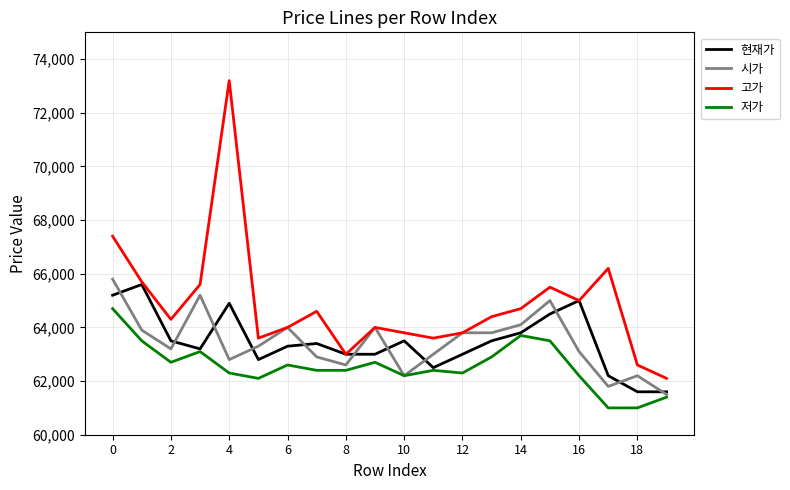

Which series has the largest range (max minus min)?

고가